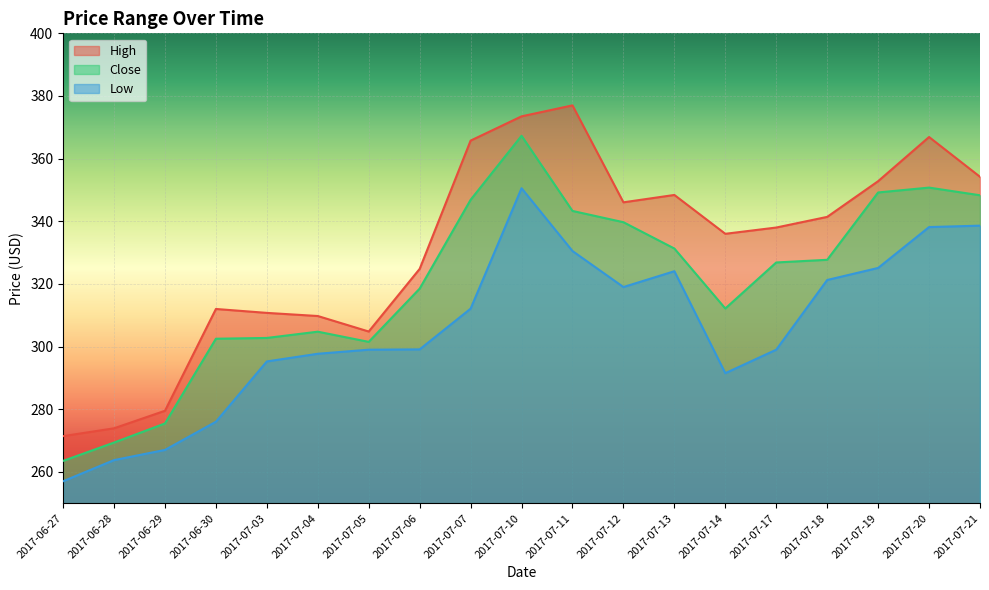

Read the Low value at 2017-07-12.

319.0